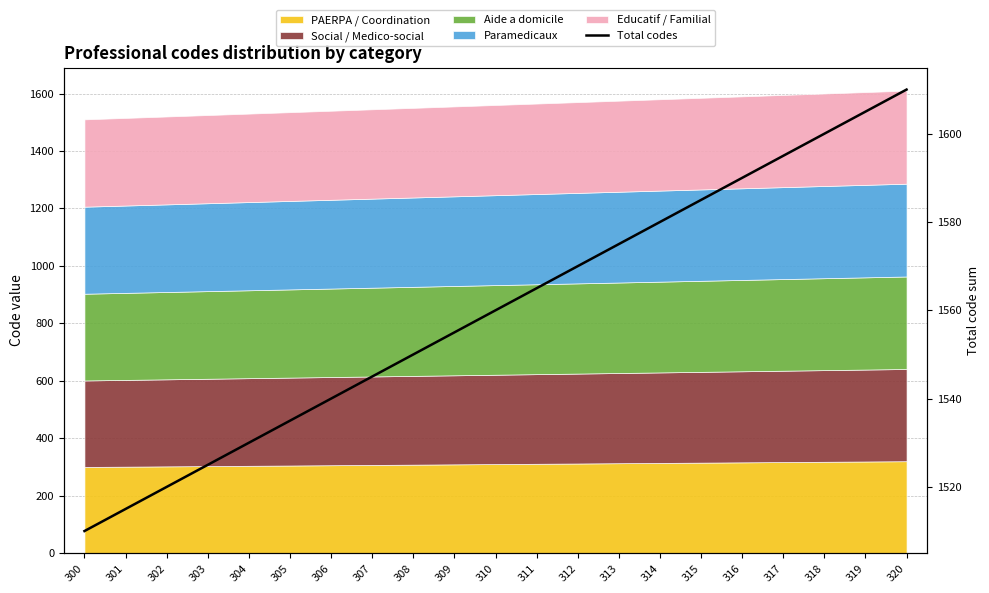

Reading left to right, what are all the values shown in this chart?

1510	1515	1520	1525	1530	1535	1540	1545	1550	1555	1560	1565	1570	1575	1580	1585	1590	1595	1600	1605	1610